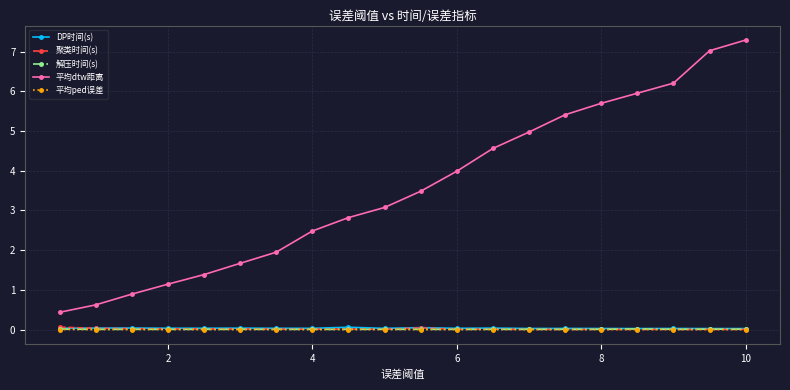

Which series has the largest total across all categories?

平均dtw距离